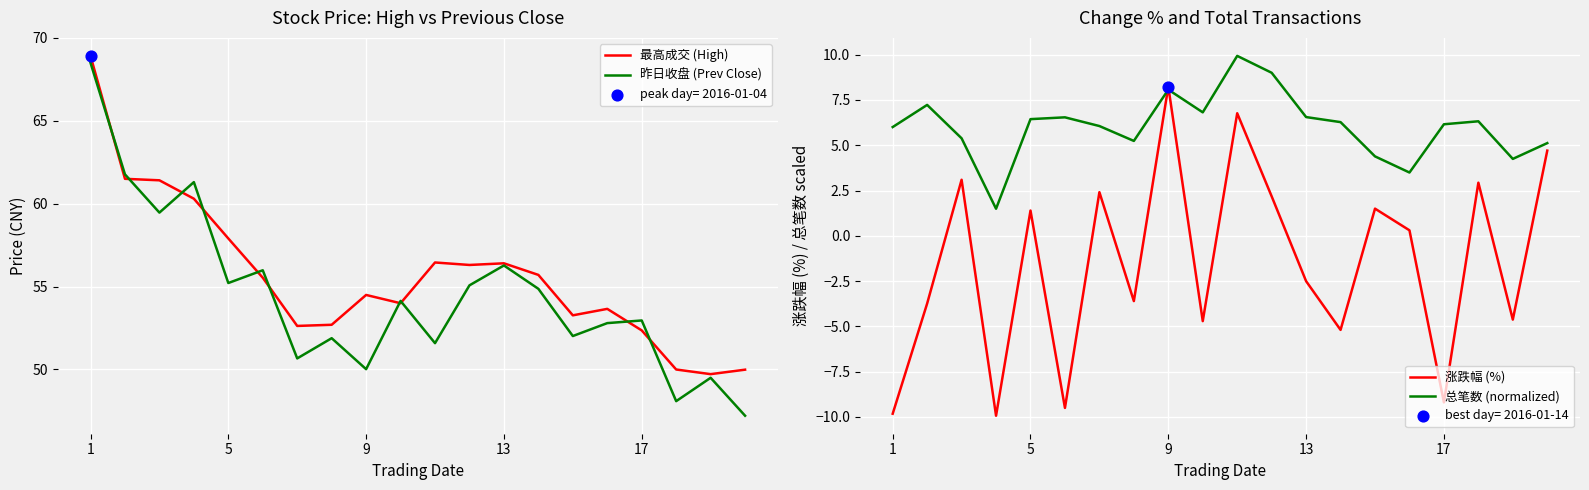

Which series has the largest Y range (max minus min)?

昨日收盘 (Prev Close)